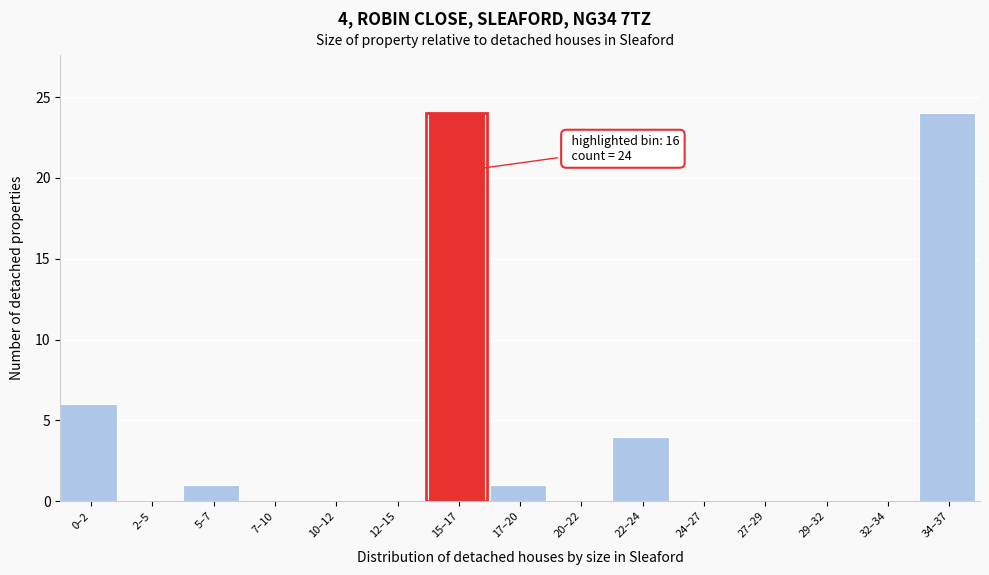

Reading left to right, transcribe all the data shown in this chart.

0–2=6	2–5=0	5–7=1	7–10=0	10–12=0	12–15=0	15–17=24	17–20=1	20–22=0	22–24=4	24–27=0	27–29=0	29–32=0	32–34=0	34–37=24